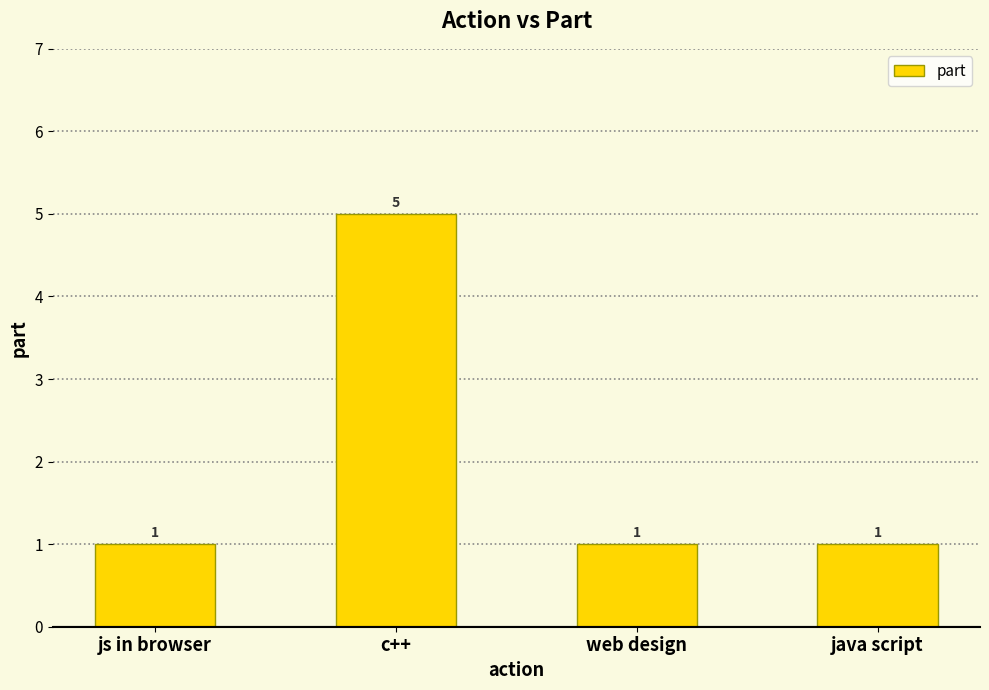

Which has a higher value, c++ or web design?

c++